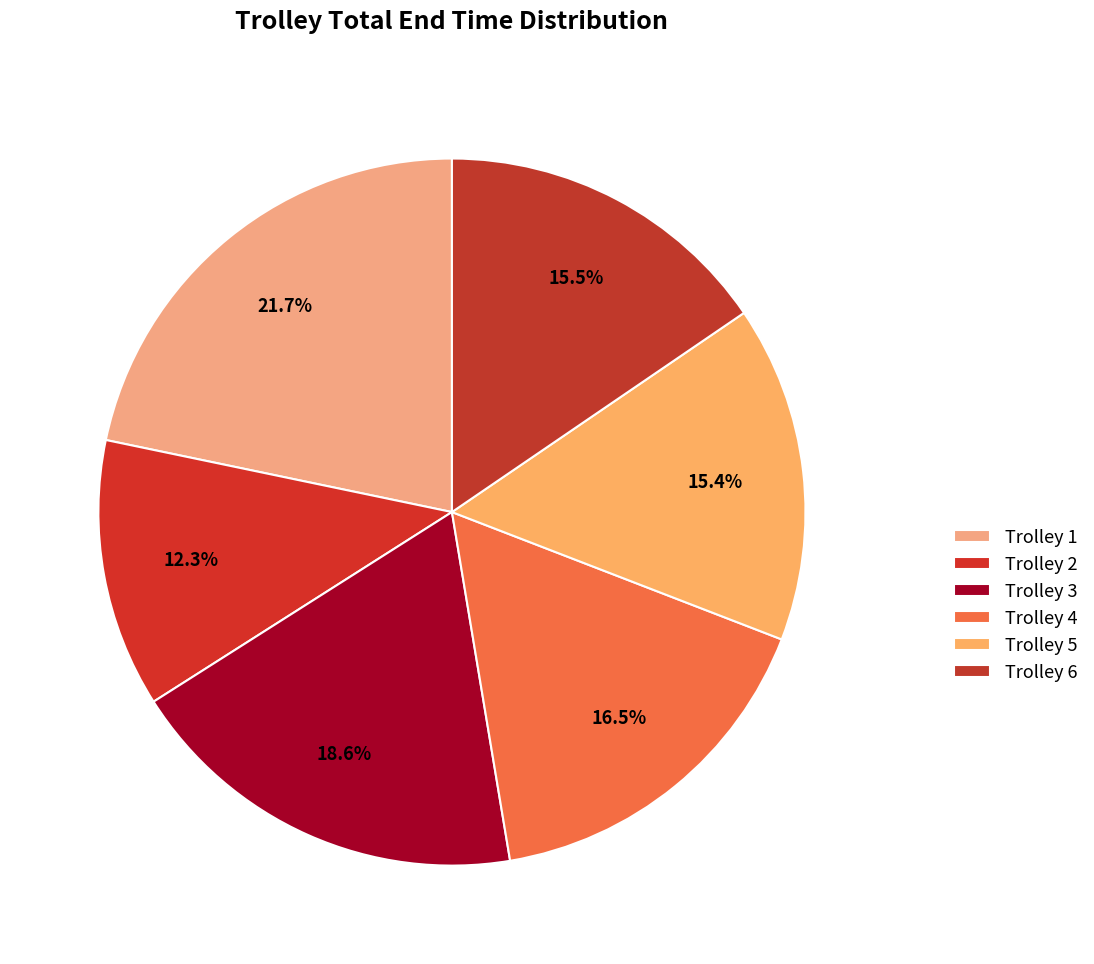

To the nearest percent, what is the difference between the Trolley 3 and Trolley 4 slice percentages?

2%